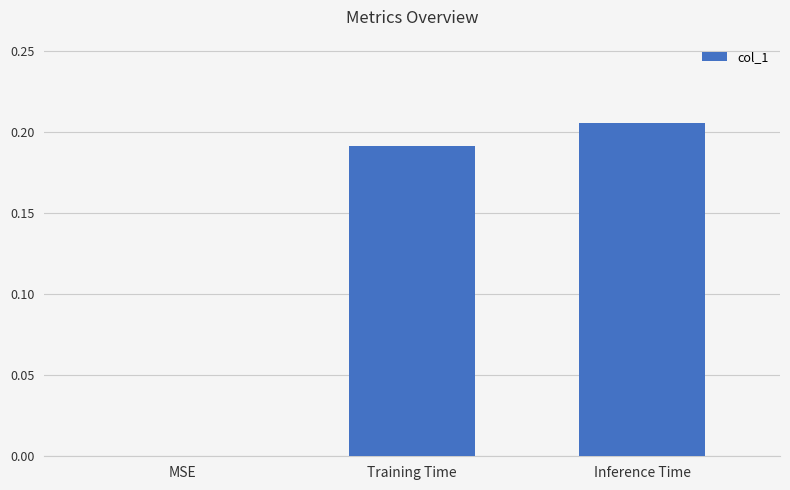

Which label corresponds to the largest value in the chart?

Inference Time